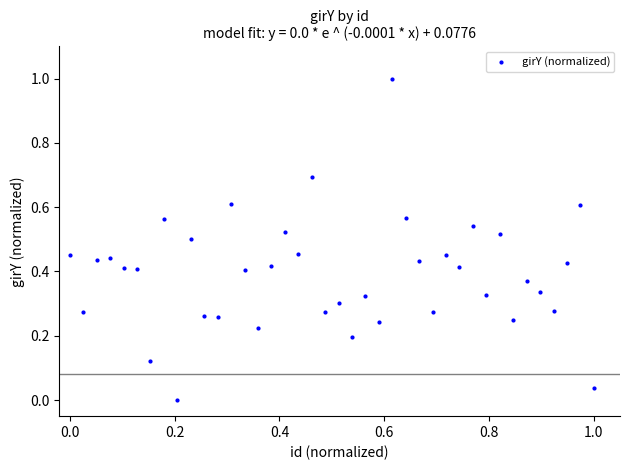

What is the range of X values (max minus min)?

1.0